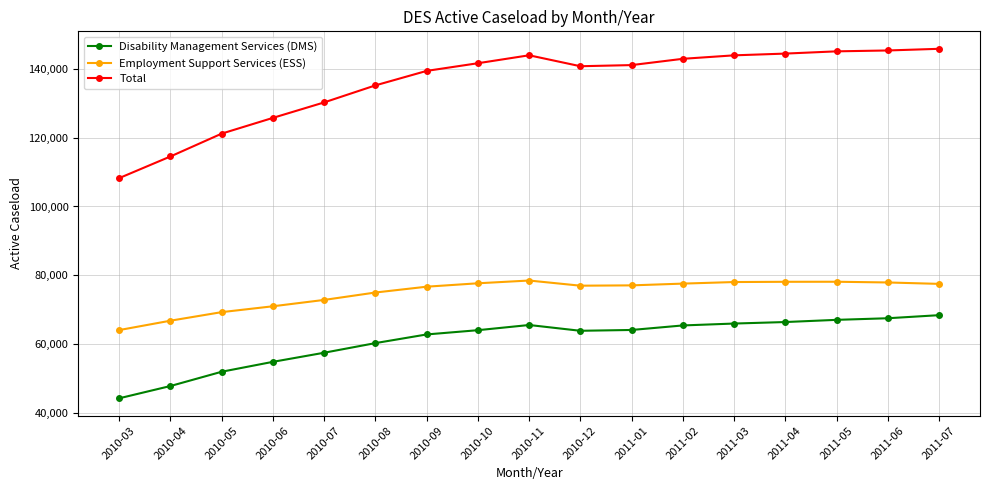

At which label is Employment Support Services (ESS) closest to 71256?

2010-06